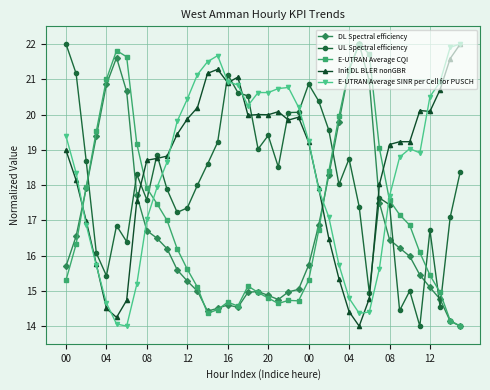

What is the minimum value shown in the chart?

14.0